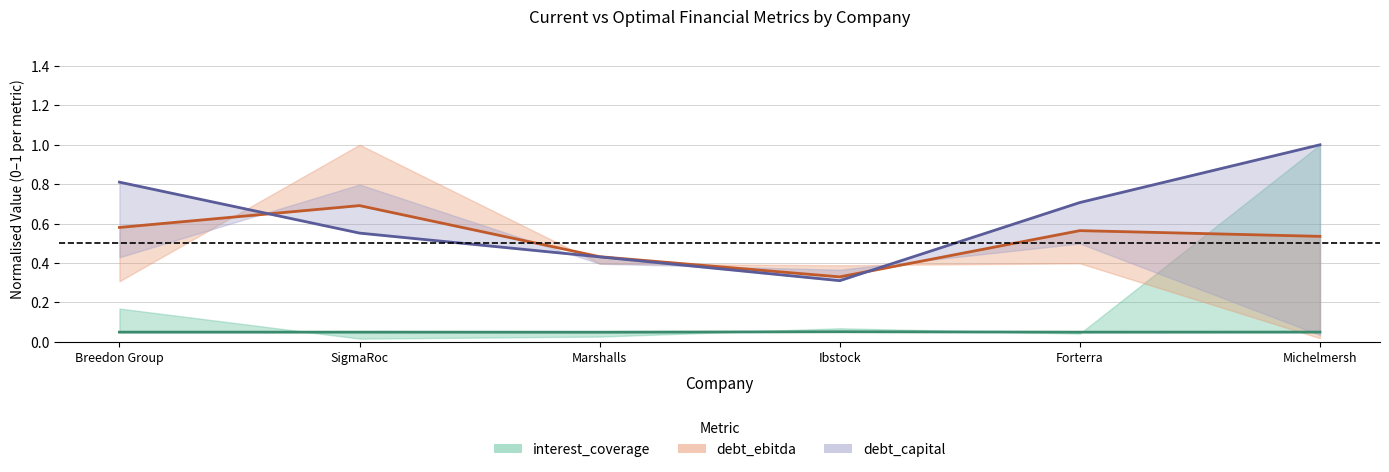

Rank the series by their maximum value, from lowest to highest.

optimal_interest_coverage, optimal_debt_ebitda, optimal_debt_capital